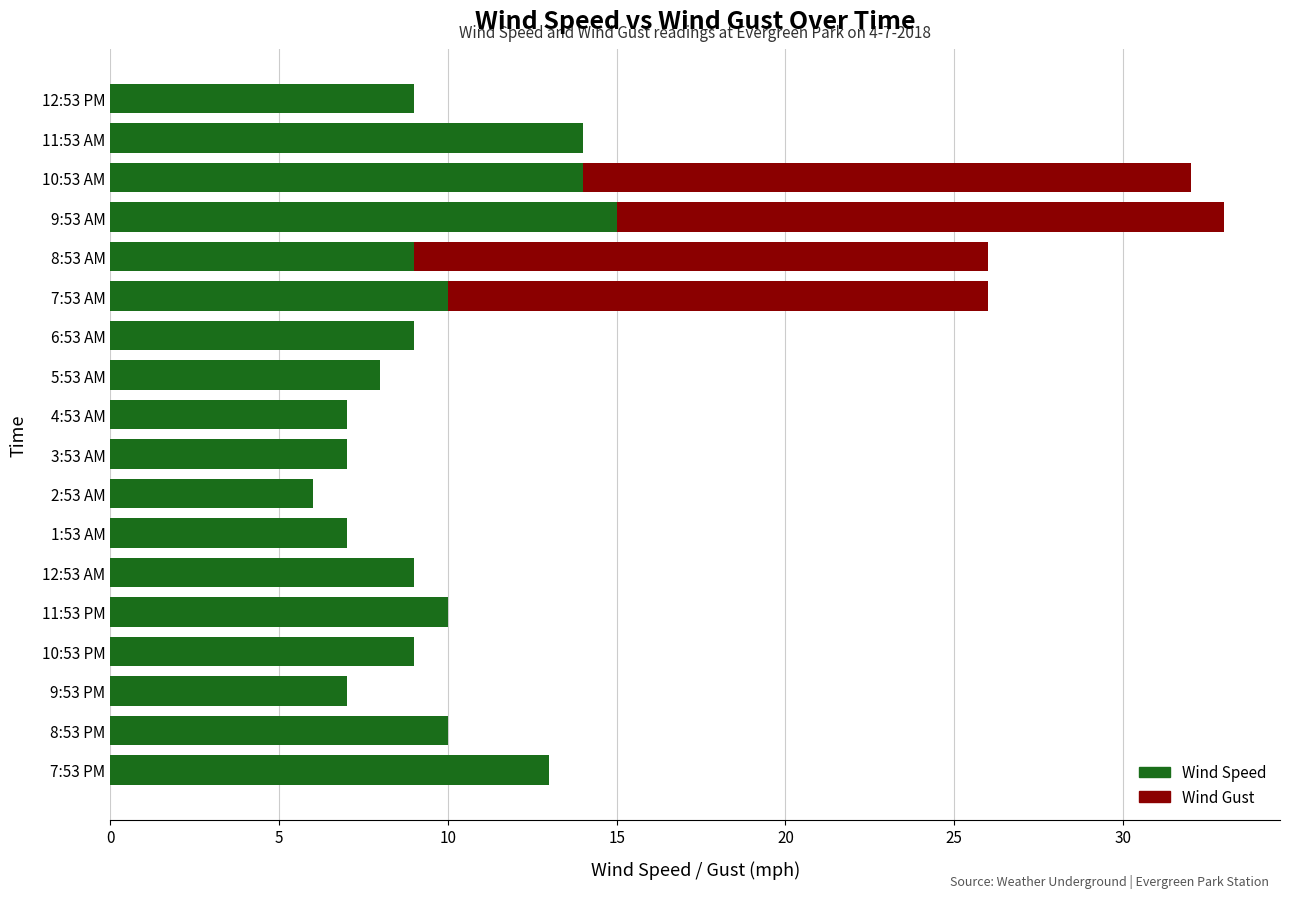

True or false: Wind Speed has a value of 6 at 8:53 PM.

False